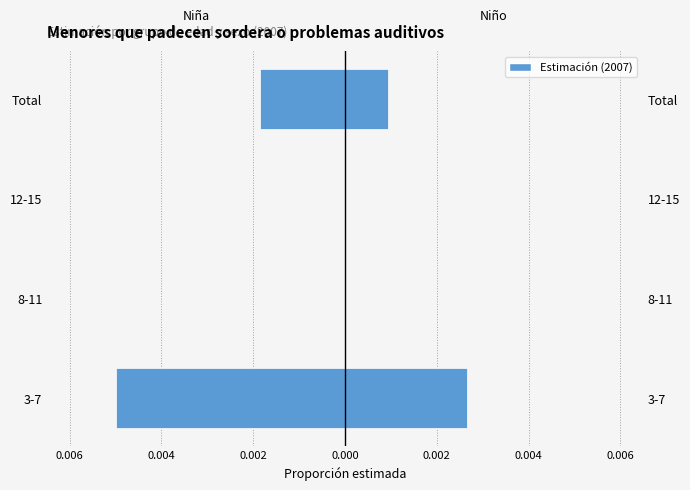

Which series has the largest range (max minus min)?

Niña